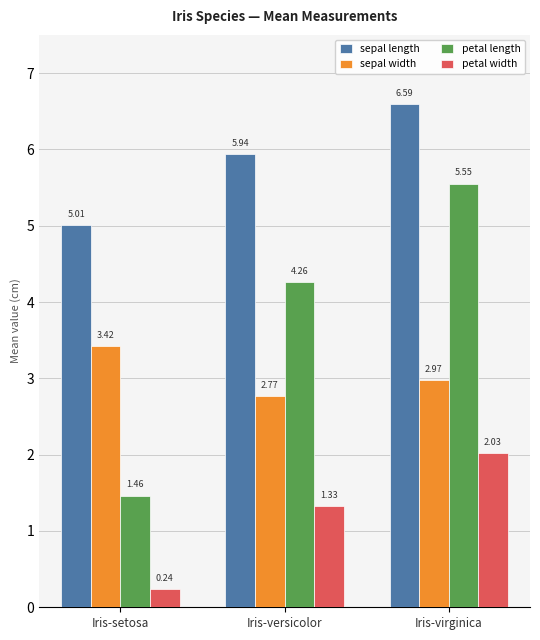

Where is sepal length nearest to the value 5?

Iris-setosa